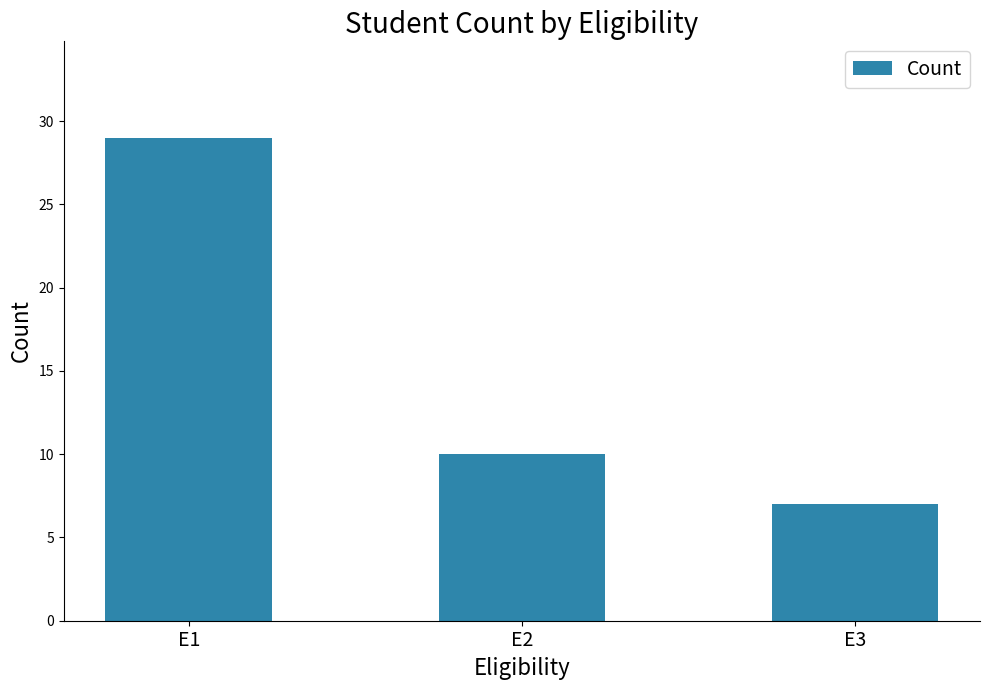

What is the value of the 3rd bar from the left?

7